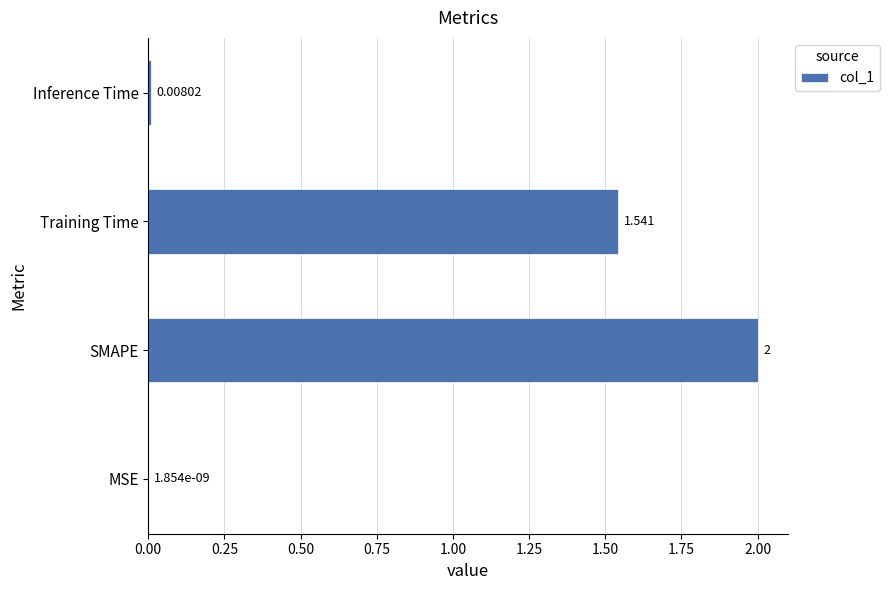

Where is the data nearest to the value 1?

Training Time